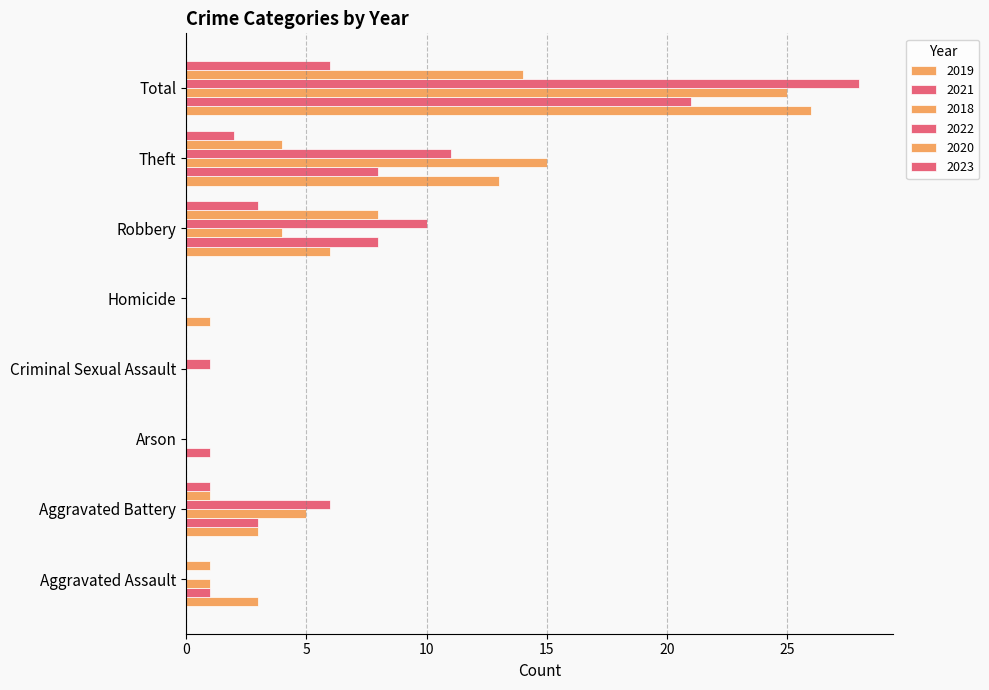

What position from the left is Total?

8